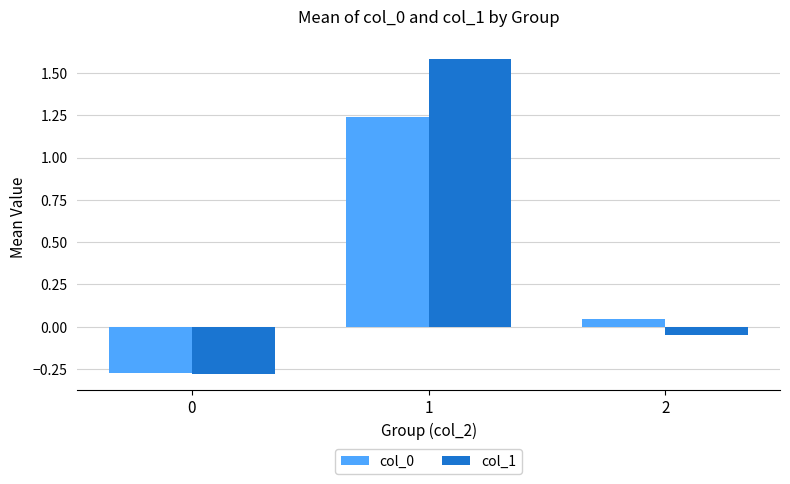

How many values in col_1 are below zero?

2